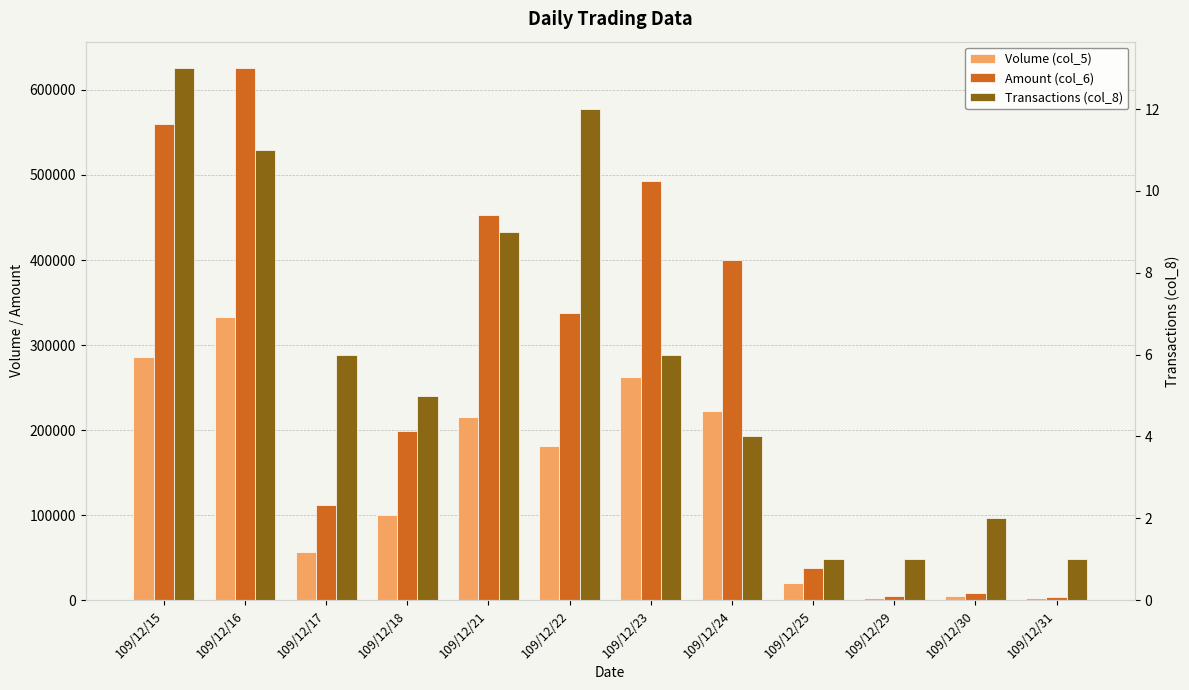

At how many categories does at least one series exceed 113785?

7